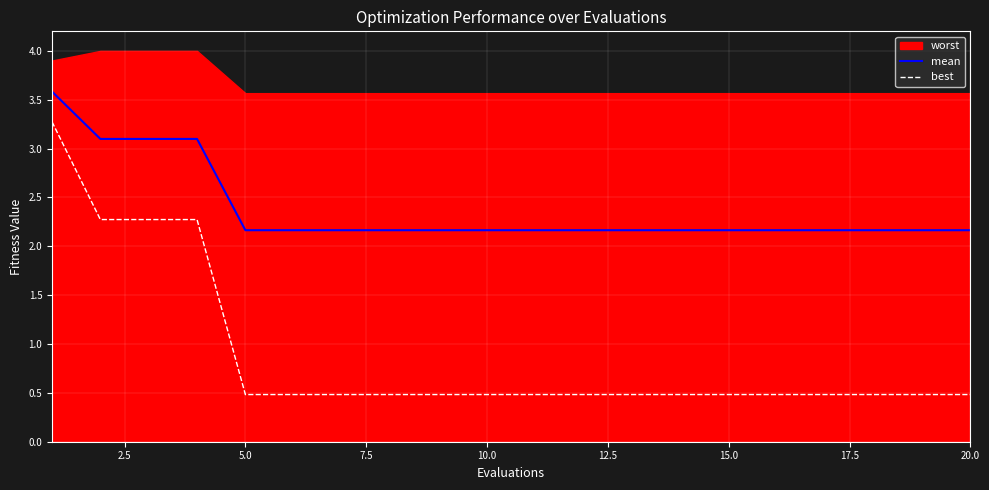

Is it true that mean equals 2.2 at 10.0?

True